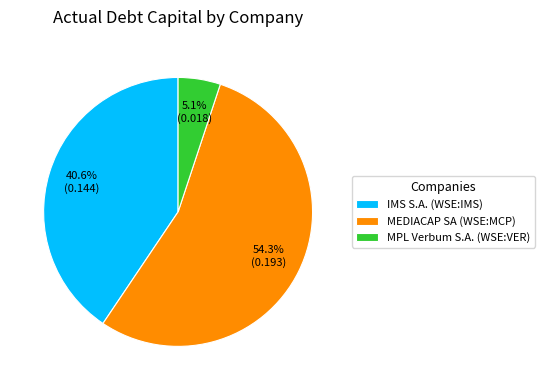

Is there a majority slice in this chart?

Yes